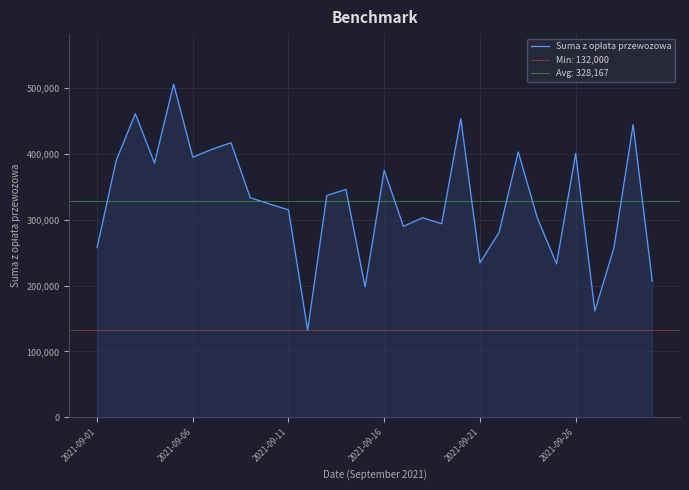

True or false: the data shows 479745 at 16.

False